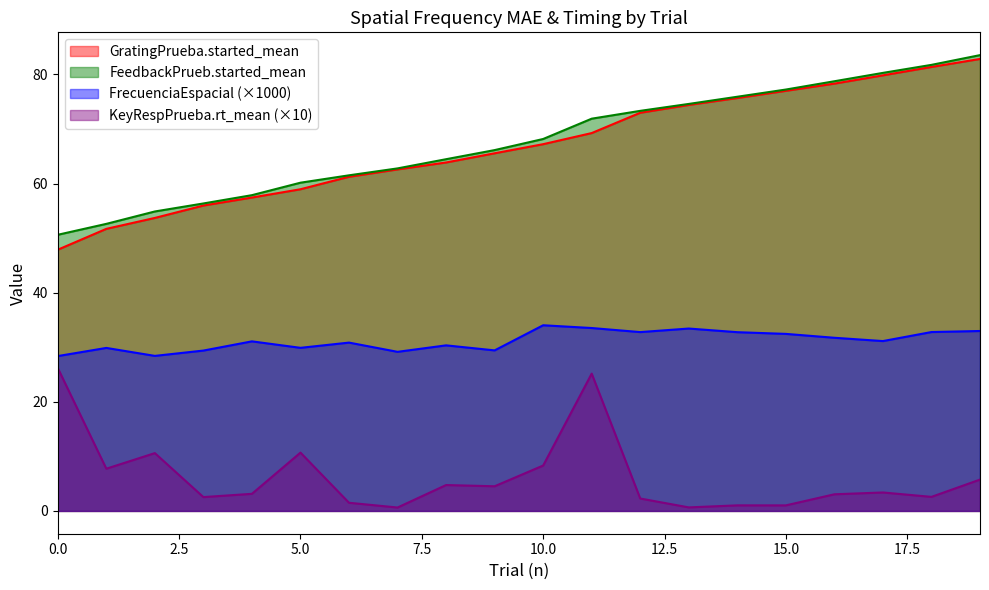

Where is the first local maximum for KeyRespPrueba.rt_mean?

2